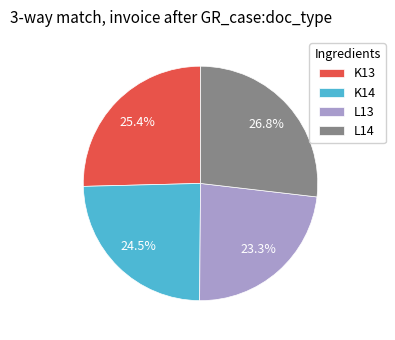

Is the sum of K13 and L13 greater than half?

No